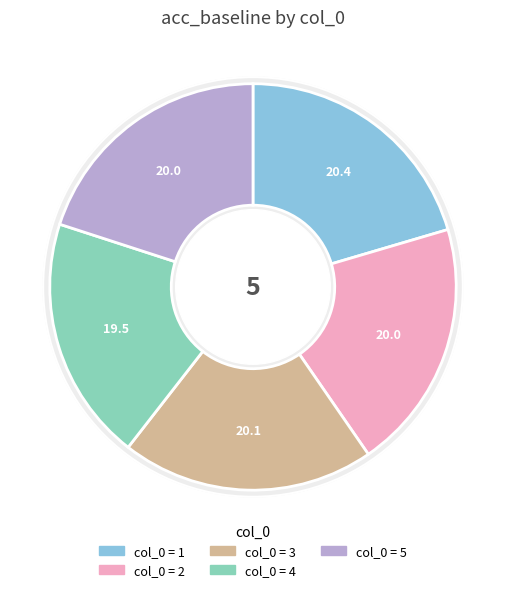

What is the smallest slice in the pie chart?

4